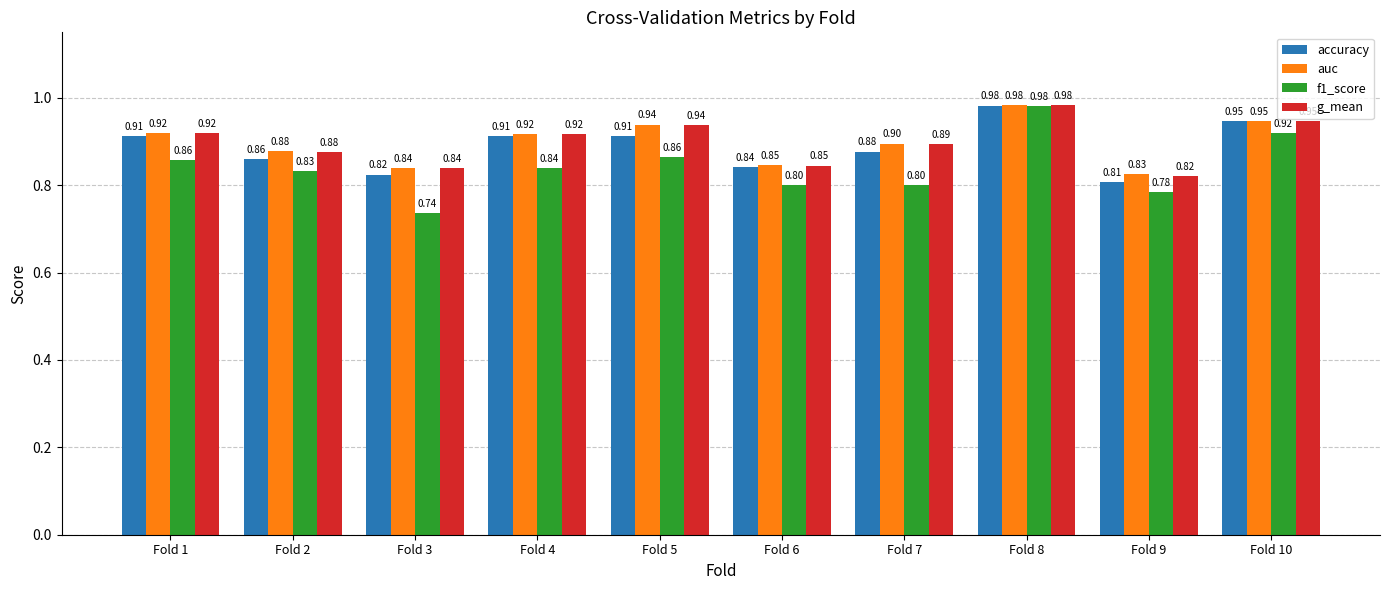

What is the difference between the maximum and minimum values in the g_mean series?

0.2